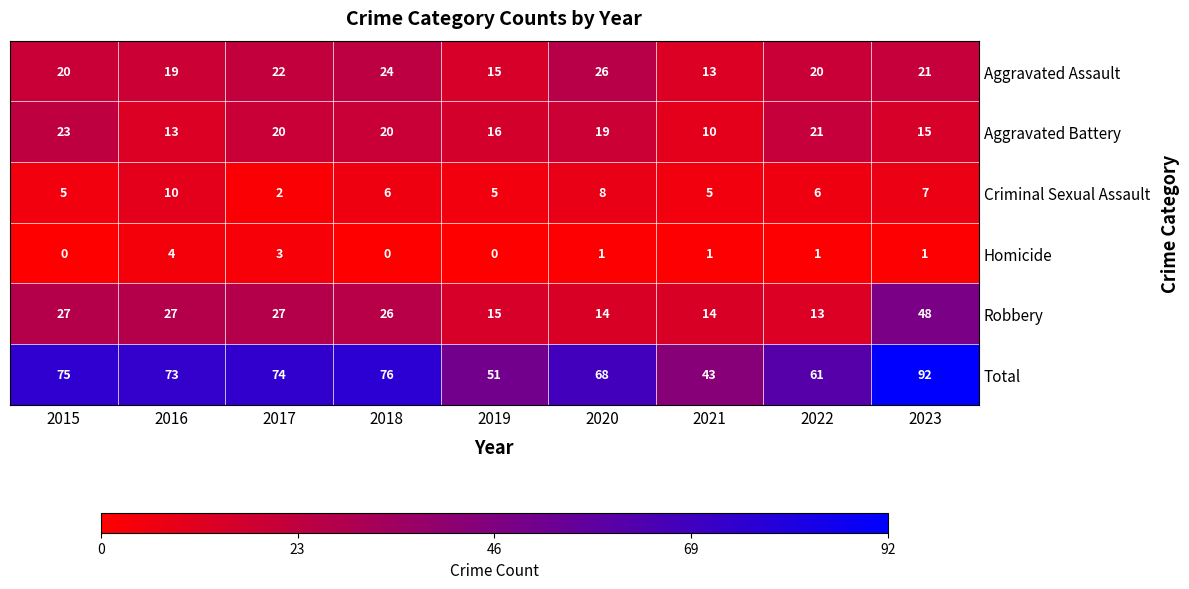

Where does the Criminal Sexual Assault series first go above 6?

2016